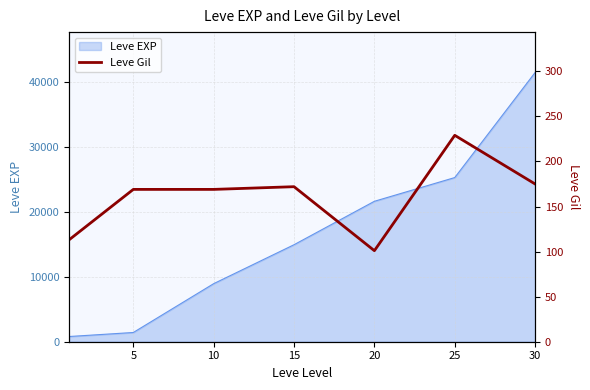

The value of Leve EXP at 30 is 64839. True or false?

False